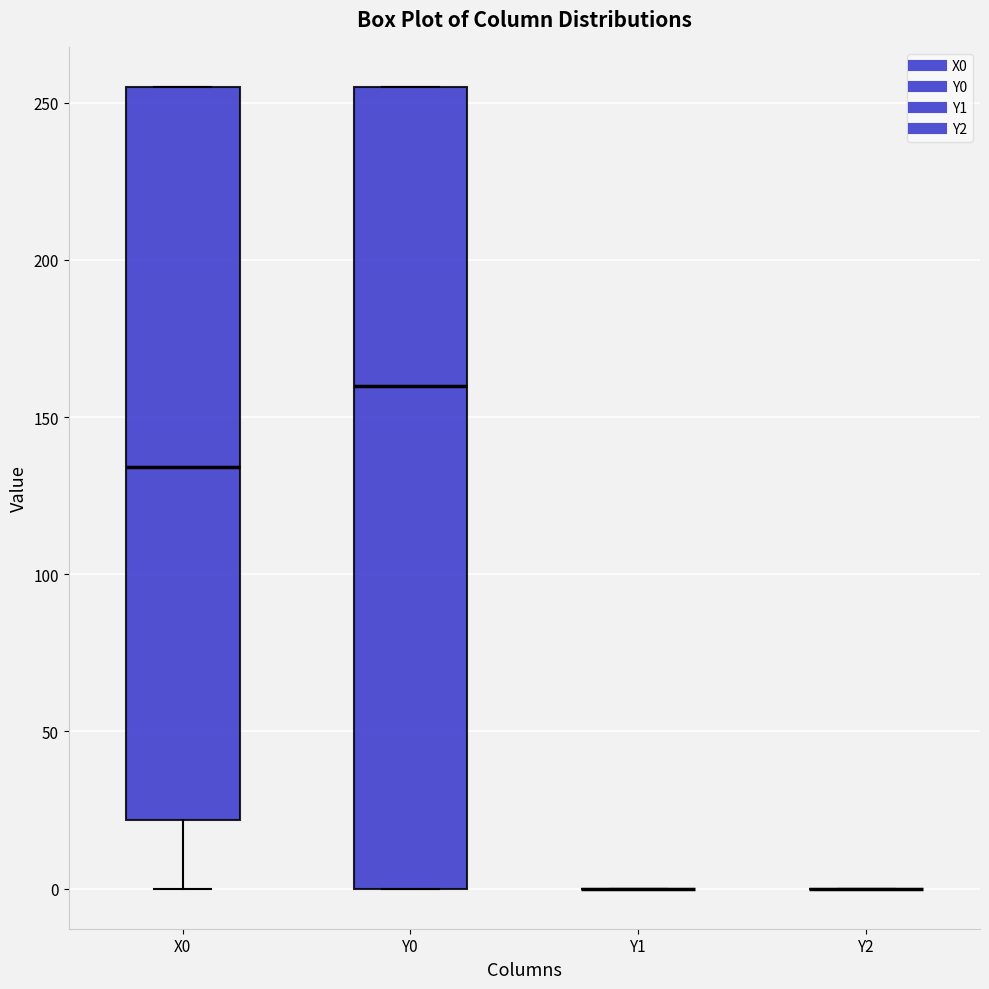

Where is the lower edge of the box for Y0 on the y-axis? The values are not printed on the chart, so give them approximately, as read against the axis.

0